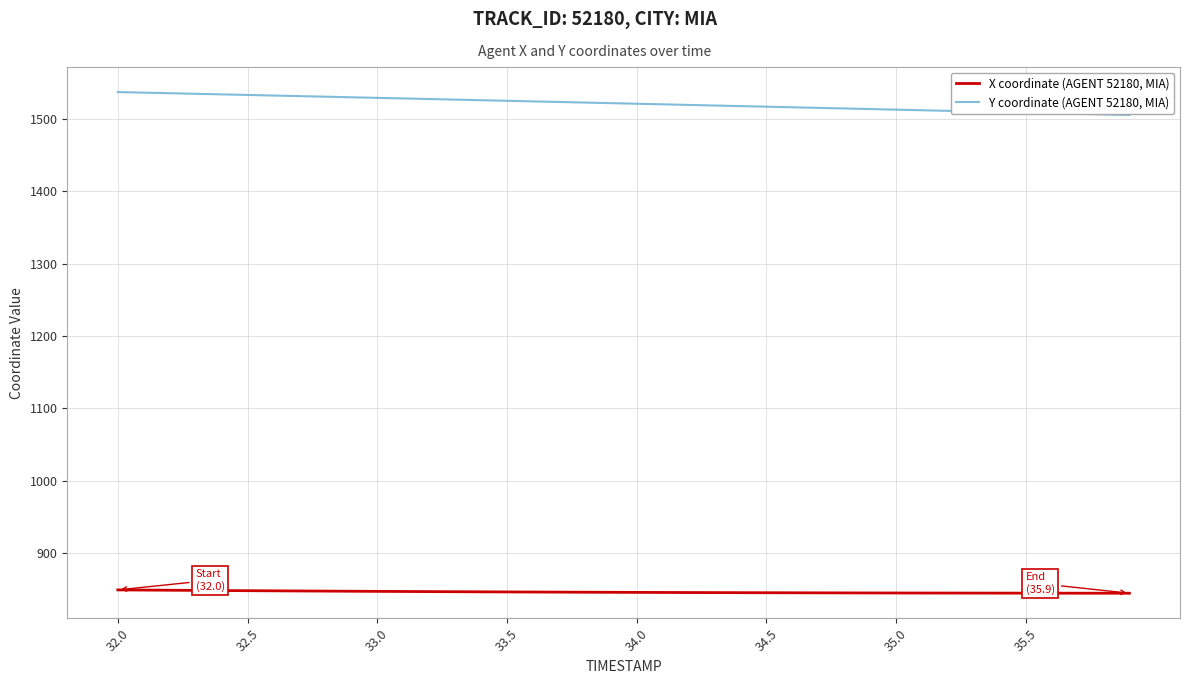

True or false: X coordinate (AGENT 52180, MIA) and Y coordinate (AGENT 52180, MIA) intersect in this chart.

False